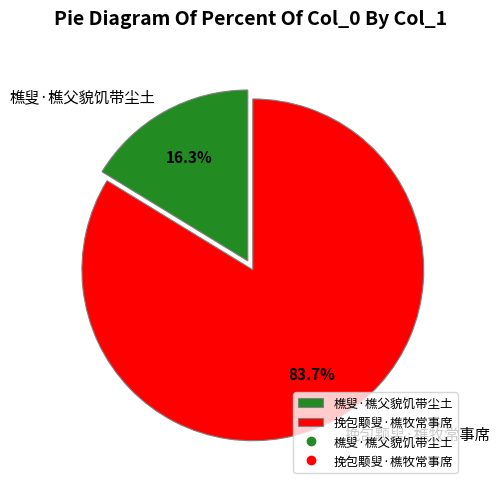

What is the majority slice?

挽包颙叟·樵牧常事席